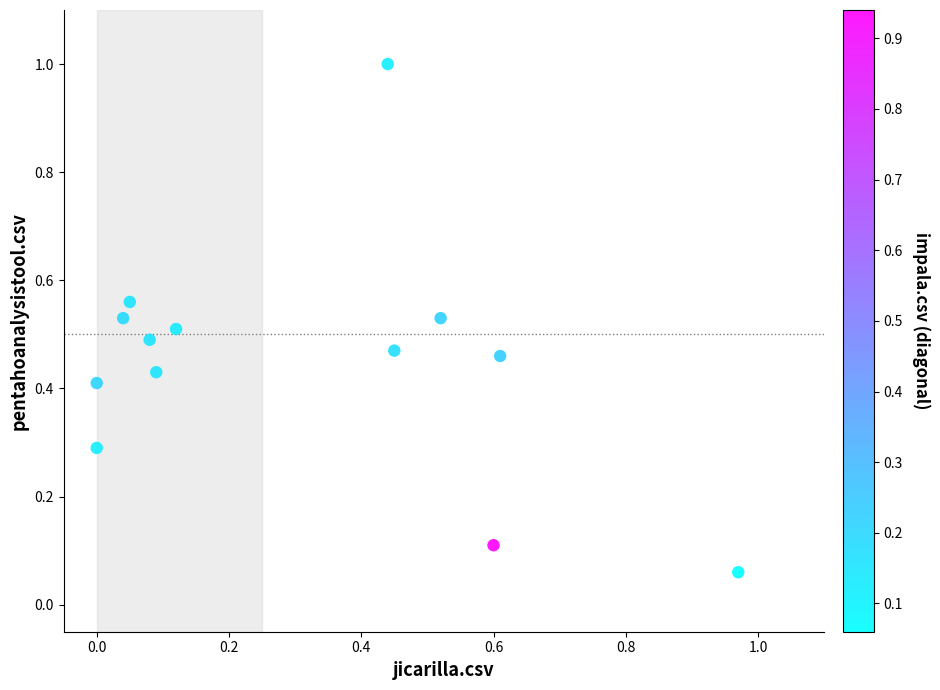

What is the range of X values (max minus min)?

1.0